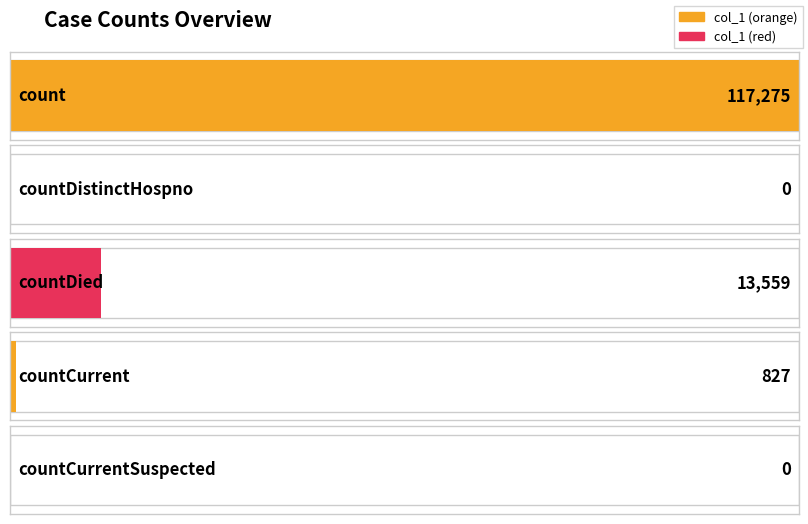

How many values exceed 827?

2